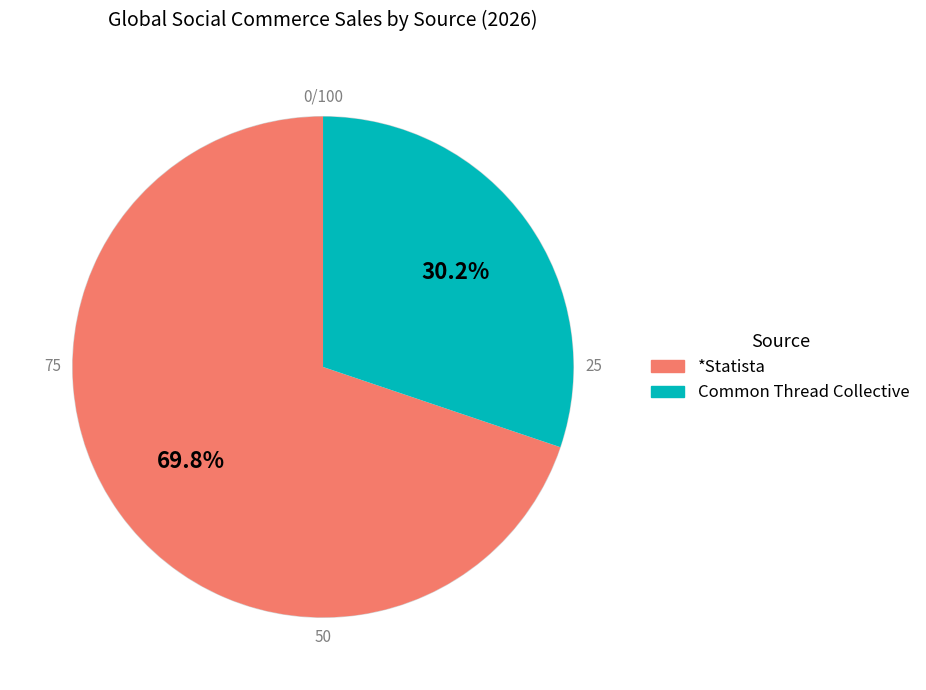

Is there a majority slice in this chart?

Yes